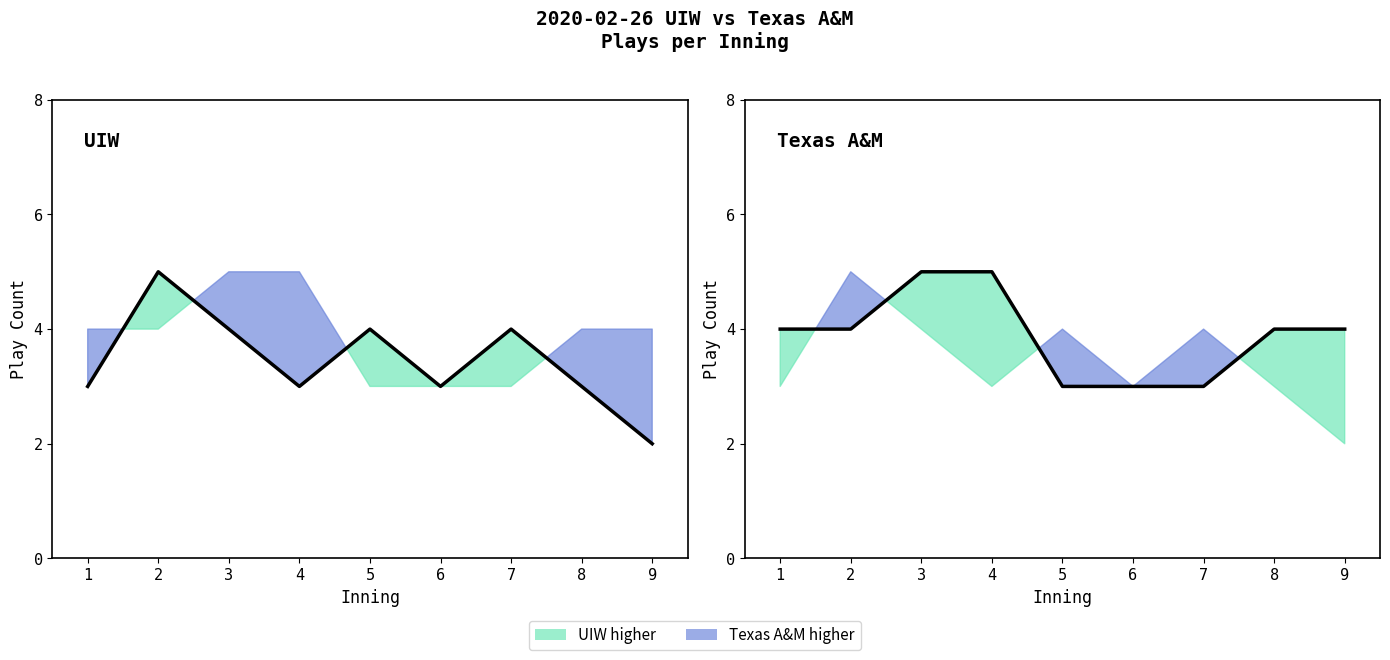

What is the maximum value shown in the chart?

5